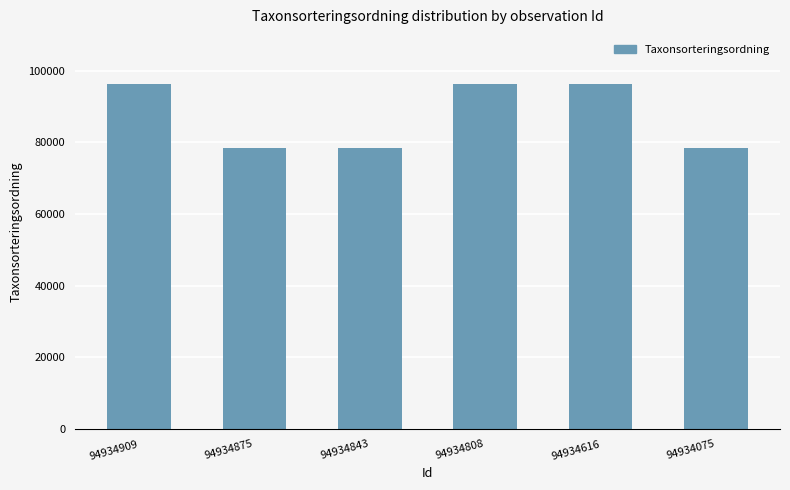

Reading left to right, list all the values displayed in this chart.

94934909=96354	94934875=78570	94934843=78570	94934808=96354	94934616=96354	94934075=78570